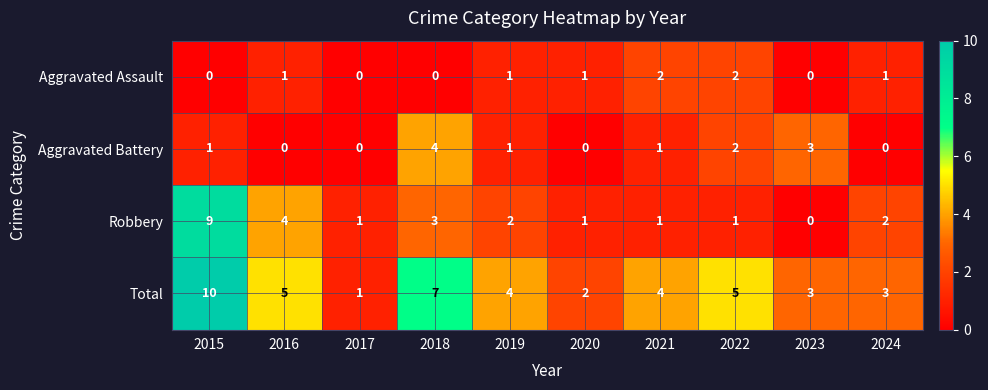

What is the sum of all Aggravated Assault values?

8